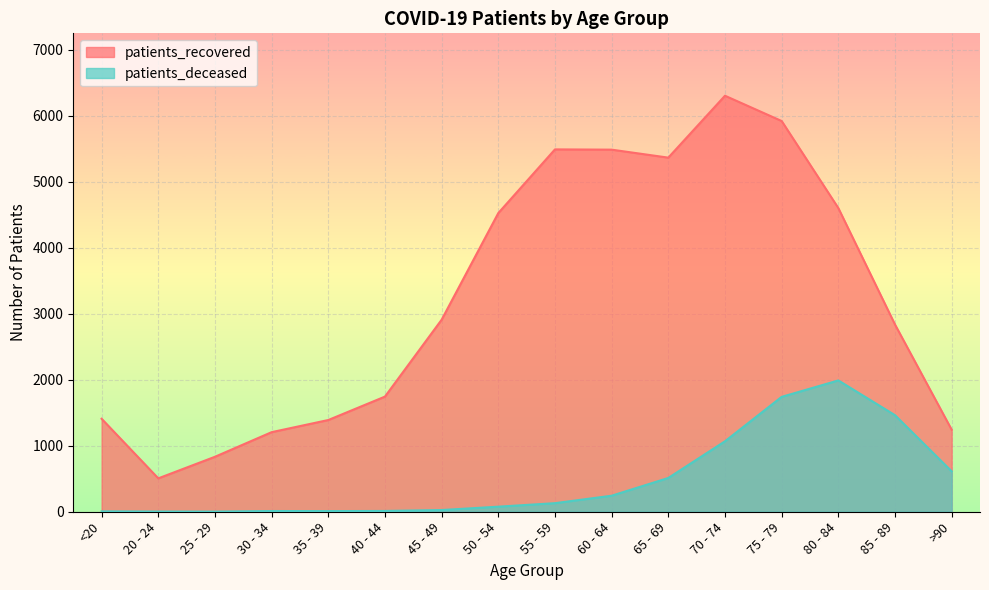

The patients_deceased series shows 3316 at 80 - 84. True or false?

False